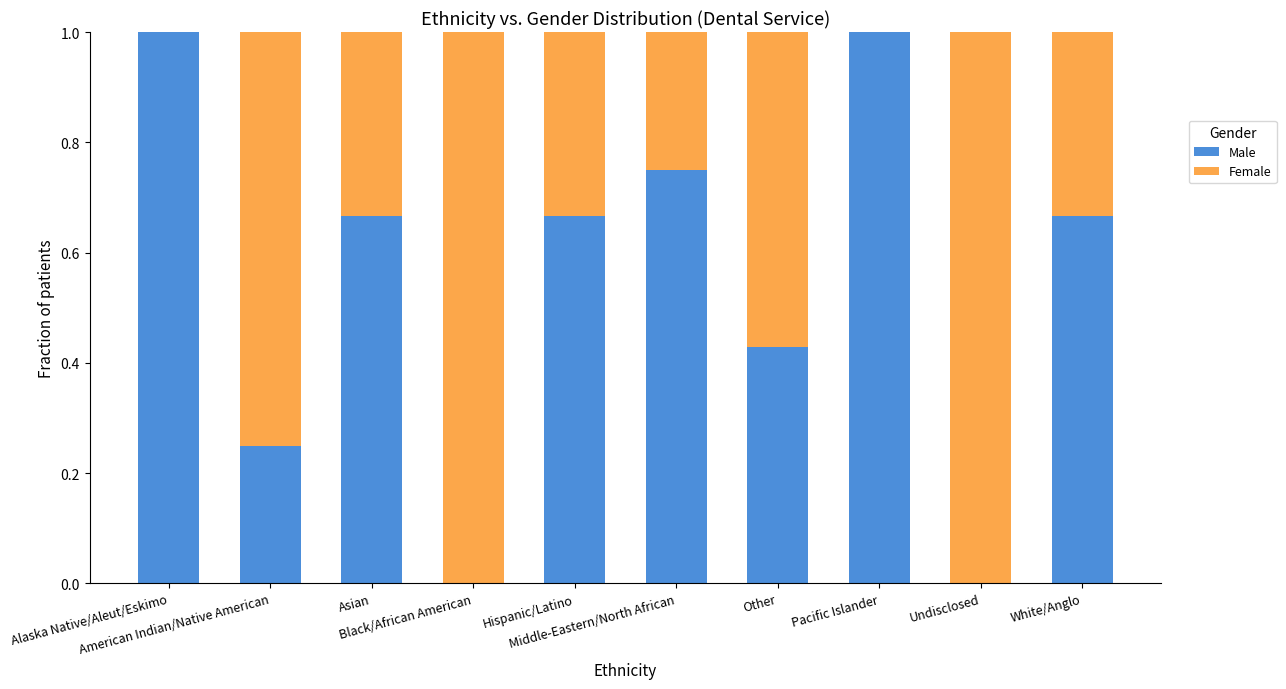

Are the bars grouped side by side (vs. stacked)?

No